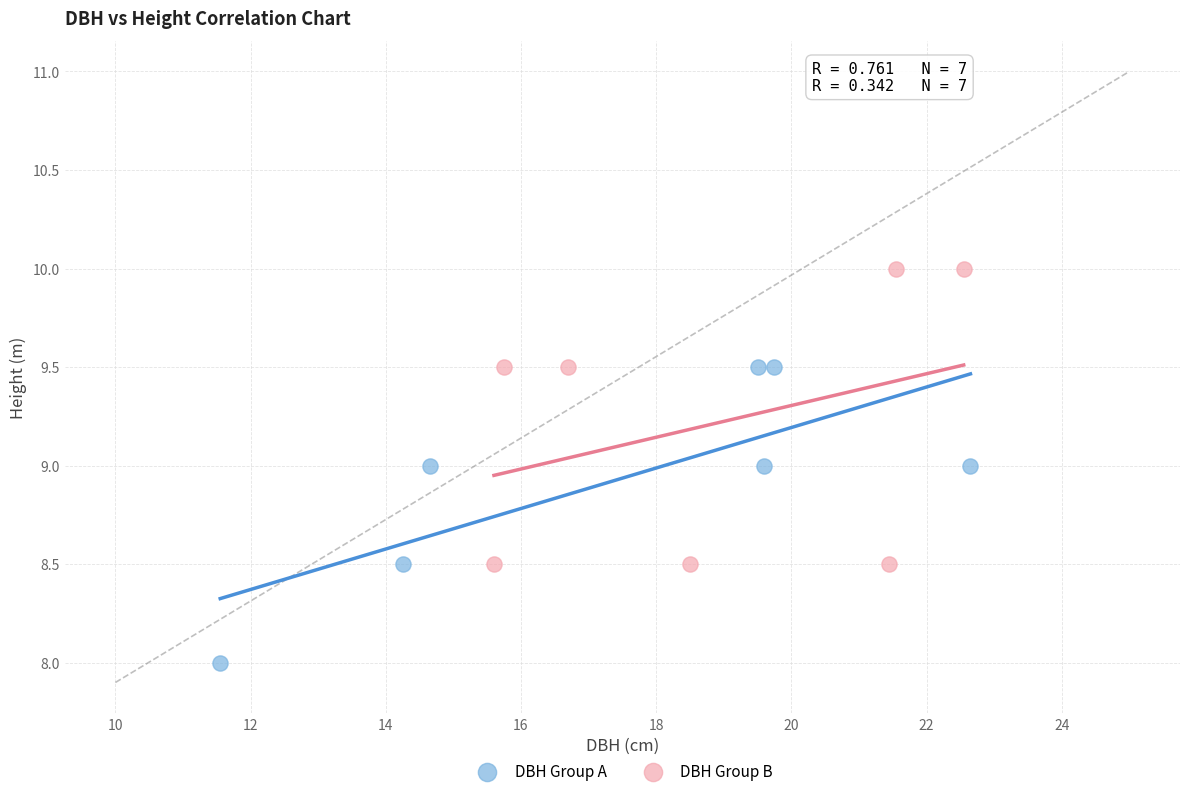

Which series contains the lowest Y value?

DBH Group A